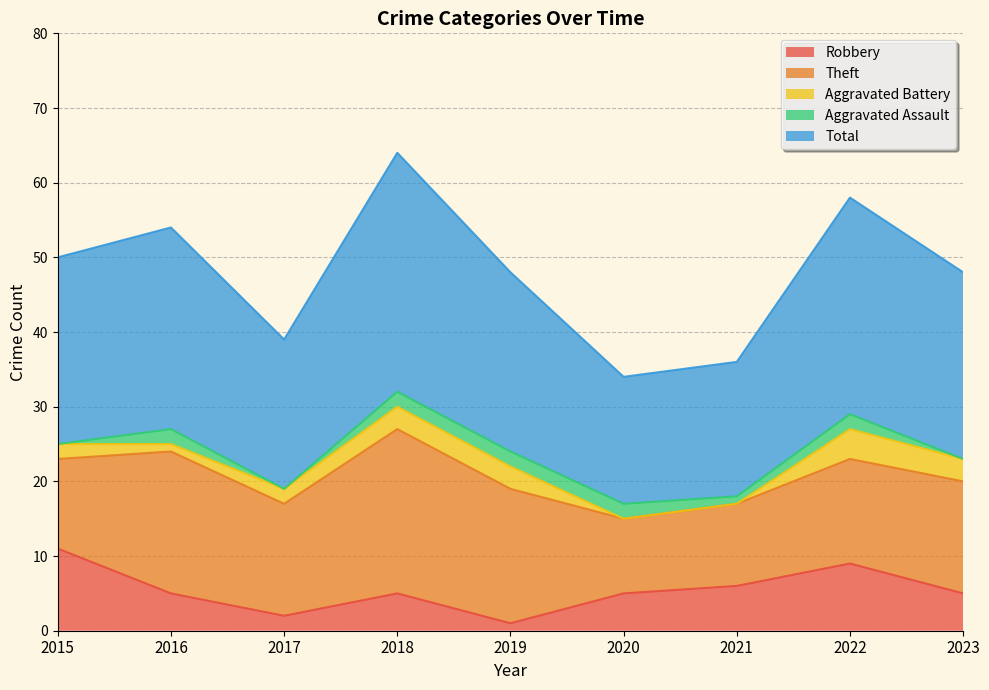

Which series ends up on top after the final intersection of Robbery and Aggravated Battery?

Robbery